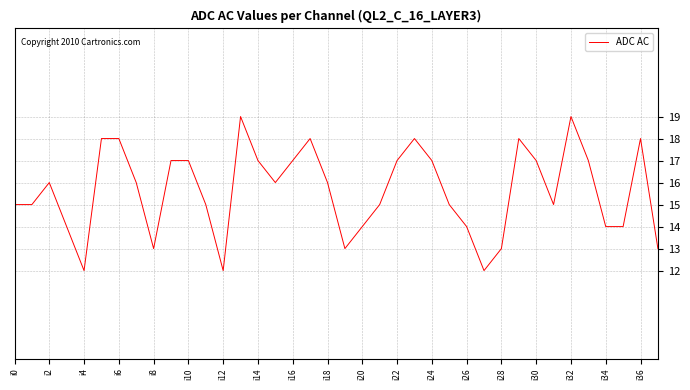

What is the smallest value displayed?

12